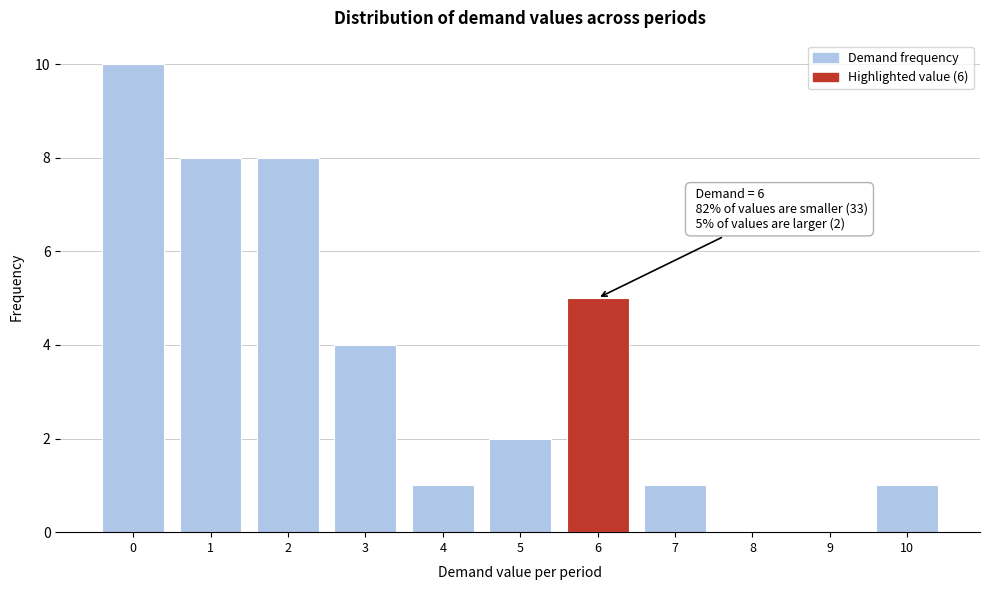

Over which range of the x-axis is the bar tallest?

-0.5 to 0.5